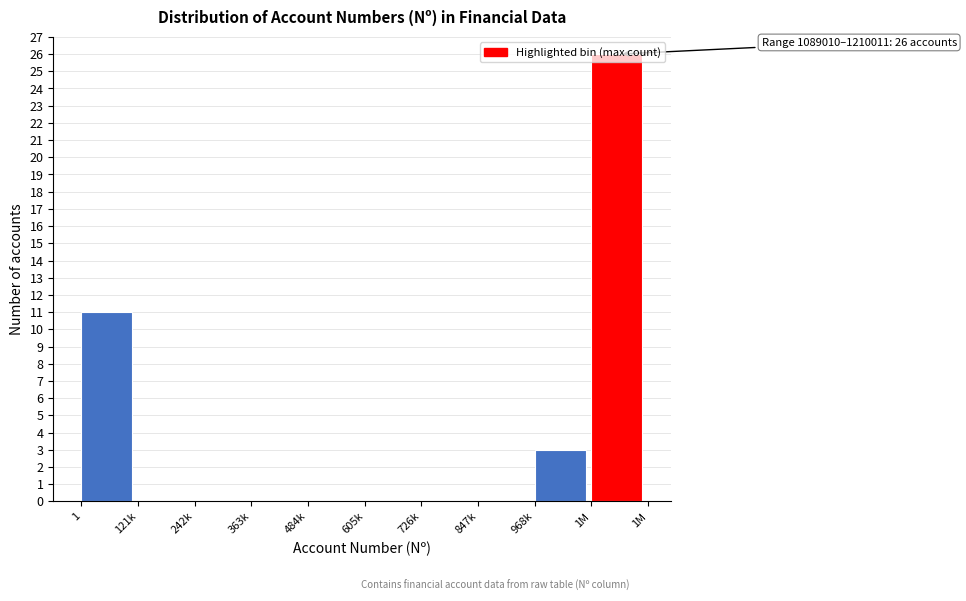

What is the change in value from 121k to 968k?

+3